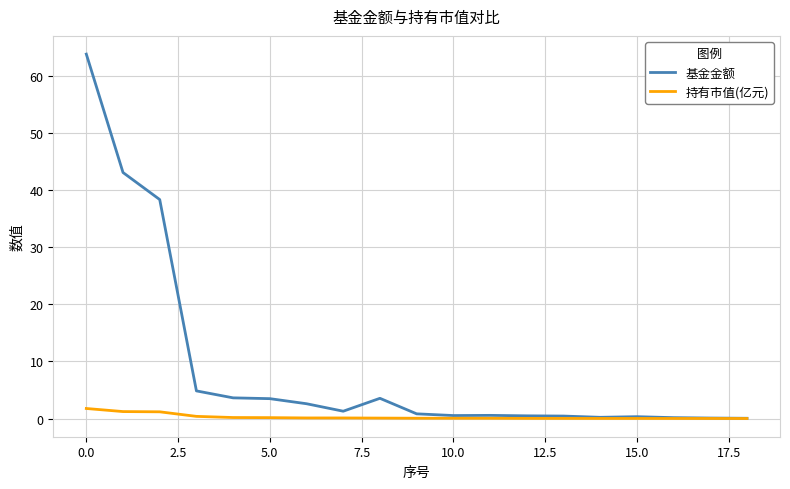

List the series in order of their peak value, highest first.

基金金额, 持有市值(亿元)